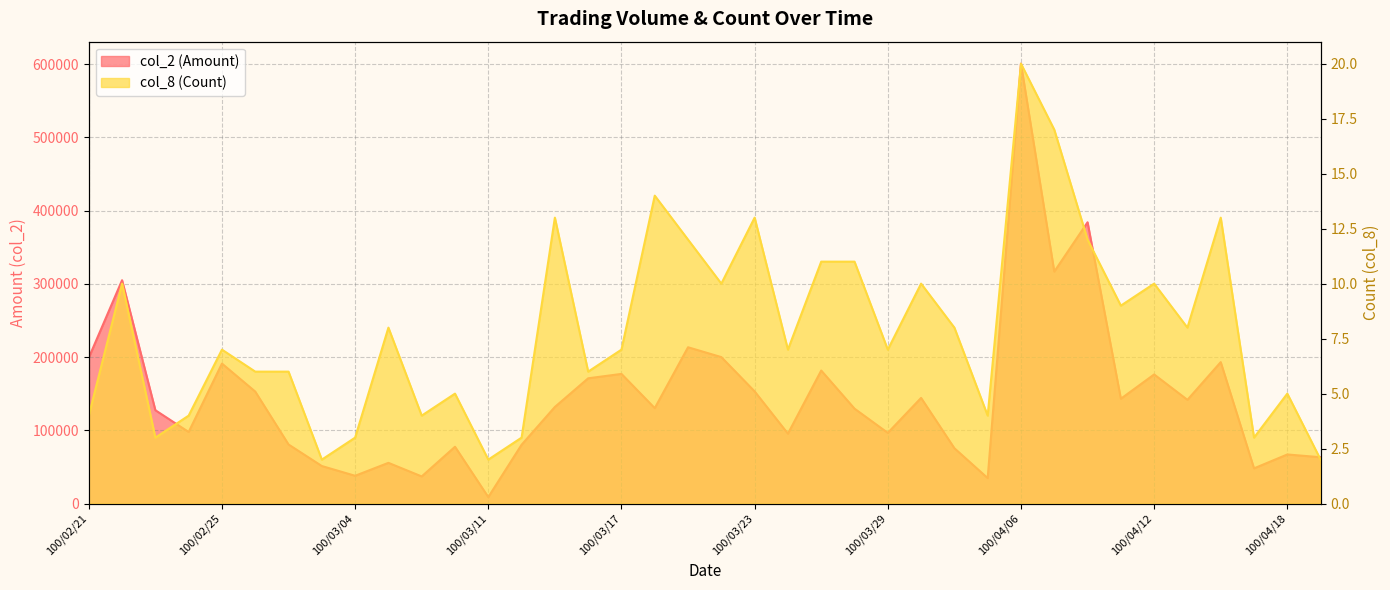

Reading left to right, transcribe all the data shown in this chart.

col_2 (Amount): 100/02/21=199140	100/02/22=304900	100/02/23=127470	100/02/24=97750	100/02/25=191140	100/03/01=152900	100/03/02=80700	100/03/03=51300	100/03/04=38000	100/03/07=55660	100/03/08=37100	100/03/10=77620	100/03/11=8910	100/03/14=80320	100/03/15=131940	100/03/16=171040	100/03/17=177040	100/03/18=130310	100/03/21=213410	100/03/22=199960	100/03/23=153160	100/03/24=95490	100/03/25=181630	100/03/28=129630	100/03/29=96540	100/03/30=144280	100/03/31=75600	100/04/01=34820	100/04/06=600460	100/04/07=316600	100/04/08=383970	100/04/11=143140	100/04/12=176300	100/04/13=141640	100/04/14=193120	100/04/15=48100	100/04/18=67080	100/04/19=63300
col_8 (Count): 100/02/21=4	100/02/22=10	100/02/23=3	100/02/24=4	100/02/25=7	100/03/01=6	100/03/02=6	100/03/03=2	100/03/04=3	100/03/07=8	100/03/08=4	100/03/10=5	100/03/11=2	100/03/14=3	100/03/15=13	100/03/16=6	100/03/17=7	100/03/18=14	100/03/21=12	100/03/22=10	100/03/23=13	100/03/24=7	100/03/25=11	100/03/28=11	100/03/29=7	100/03/30=10	100/03/31=8	100/04/01=4	100/04/06=20	100/04/07=17	100/04/08=12	100/04/11=9	100/04/12=10	100/04/13=8	100/04/14=13	100/04/15=3	100/04/18=5	100/04/19=2